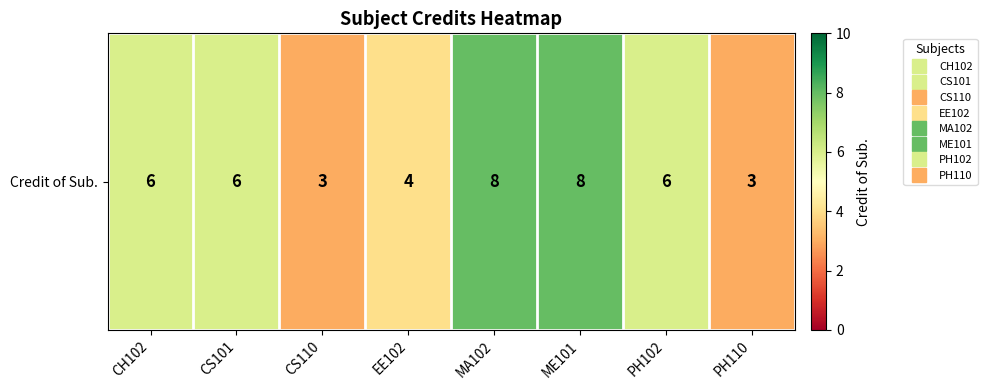

What is the difference between the maximum and minimum values?

5